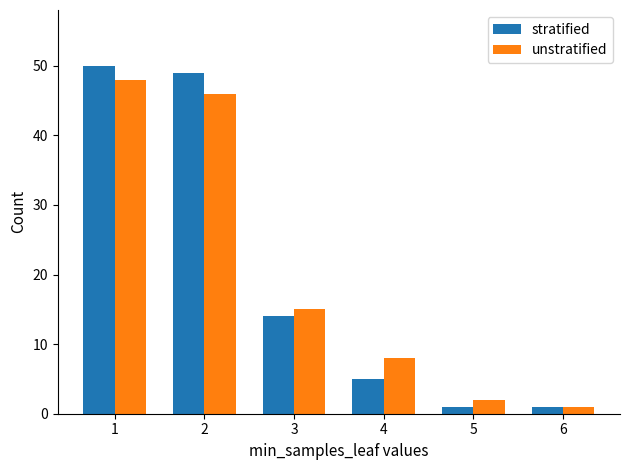

Which series changed the most between 3 and 6?

unstratified